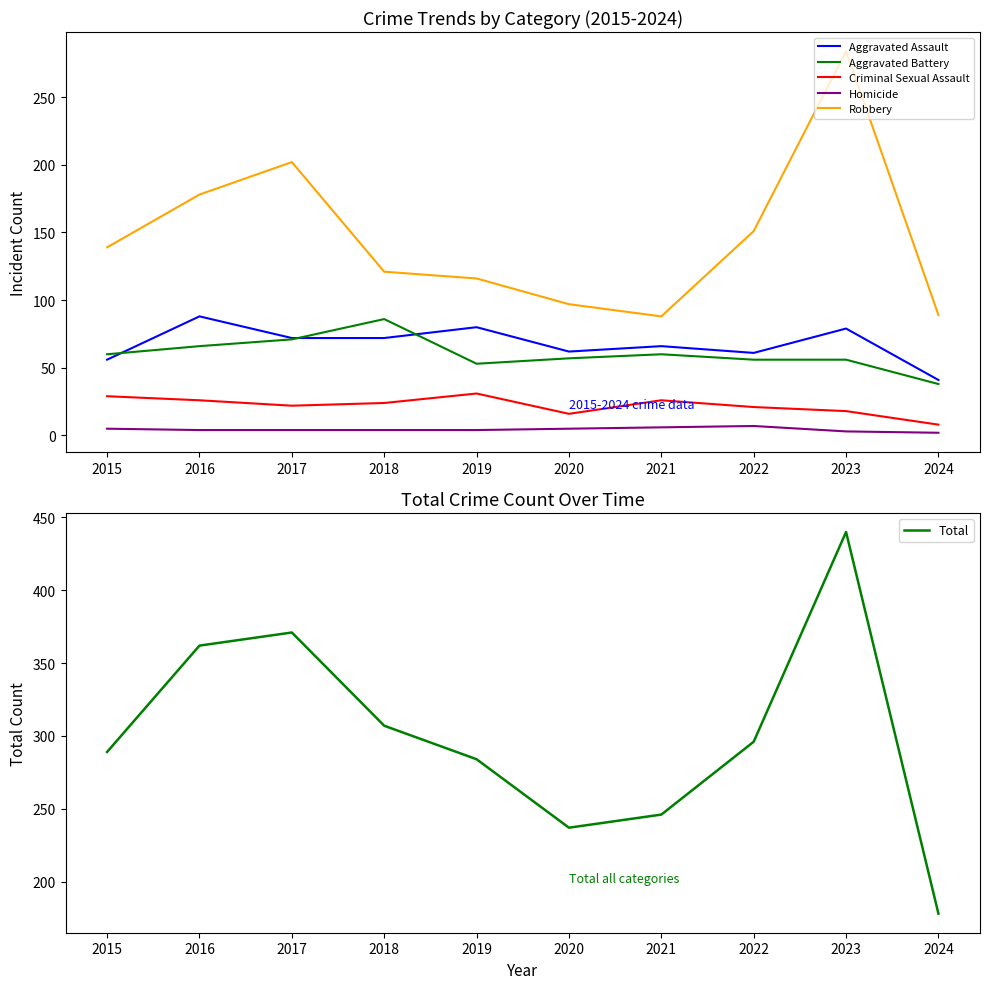

How many data points in Total are less than 296?

5